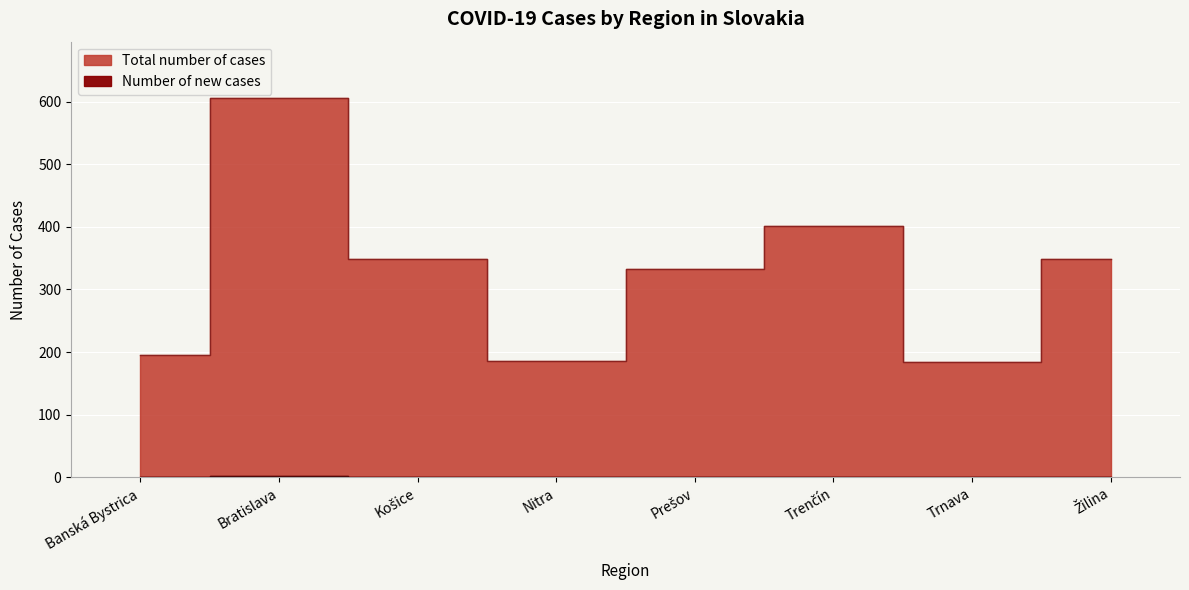

Reading right to left, transcribe all the data shown in this chart.

Total number of cases: Žilina=348	Trnava=184	Trenčín=401	Prešov=333	Nitra=185	Košice=348	Bratislava=605	Banská Bystrica=195
Number of new cases: Žilina=0	Trnava=0	Trenčín=1	Prešov=0	Nitra=0	Košice=0	Bratislava=2	Banská Bystrica=0